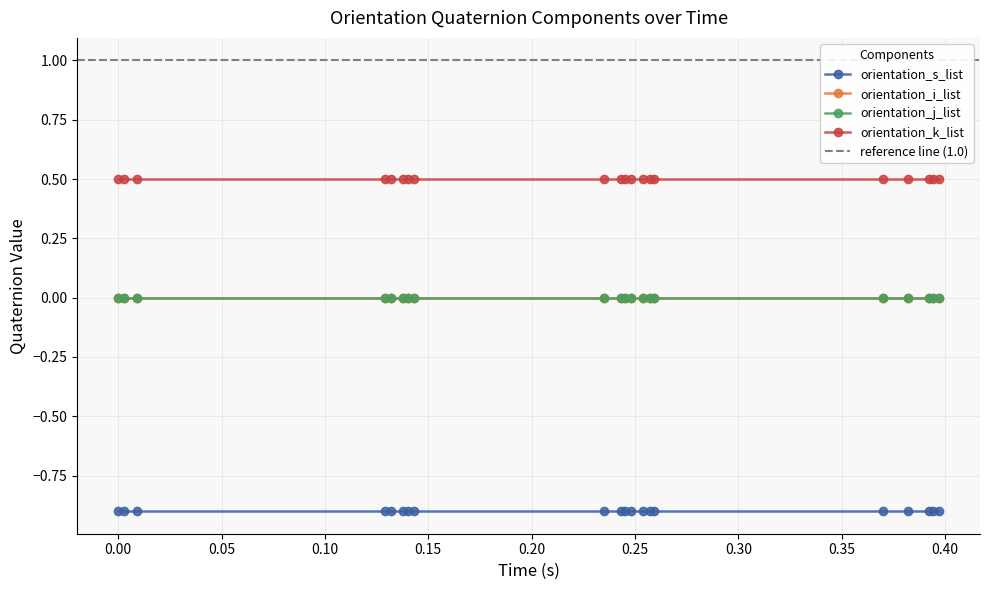

True or false: orientation_i_list has more than 1 interior local peaks.

False